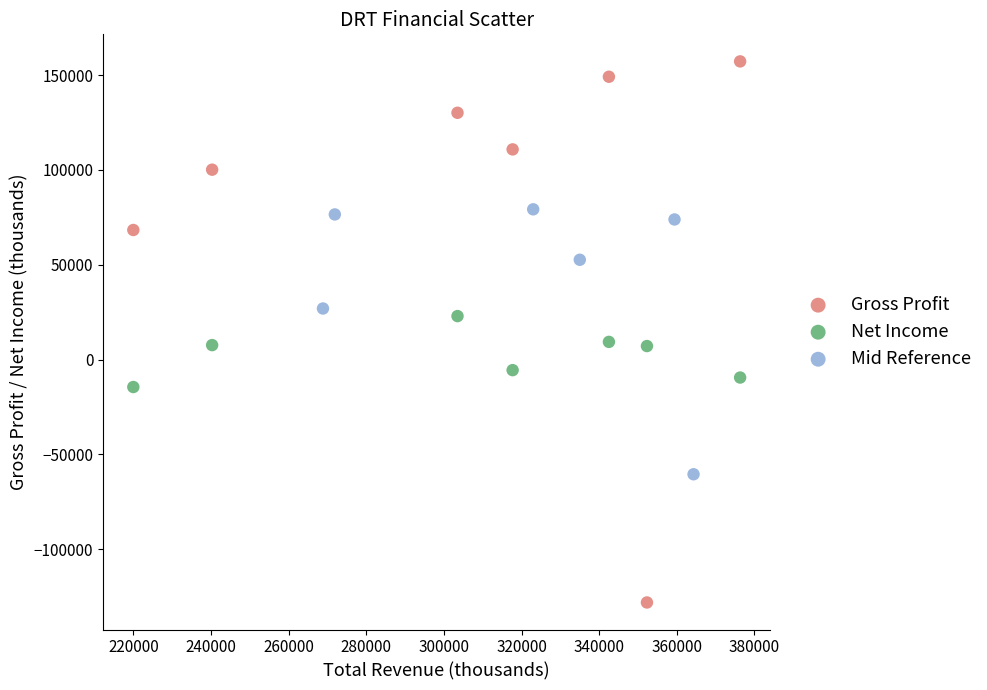

Which series contains the lowest Y value?

Gross Profit